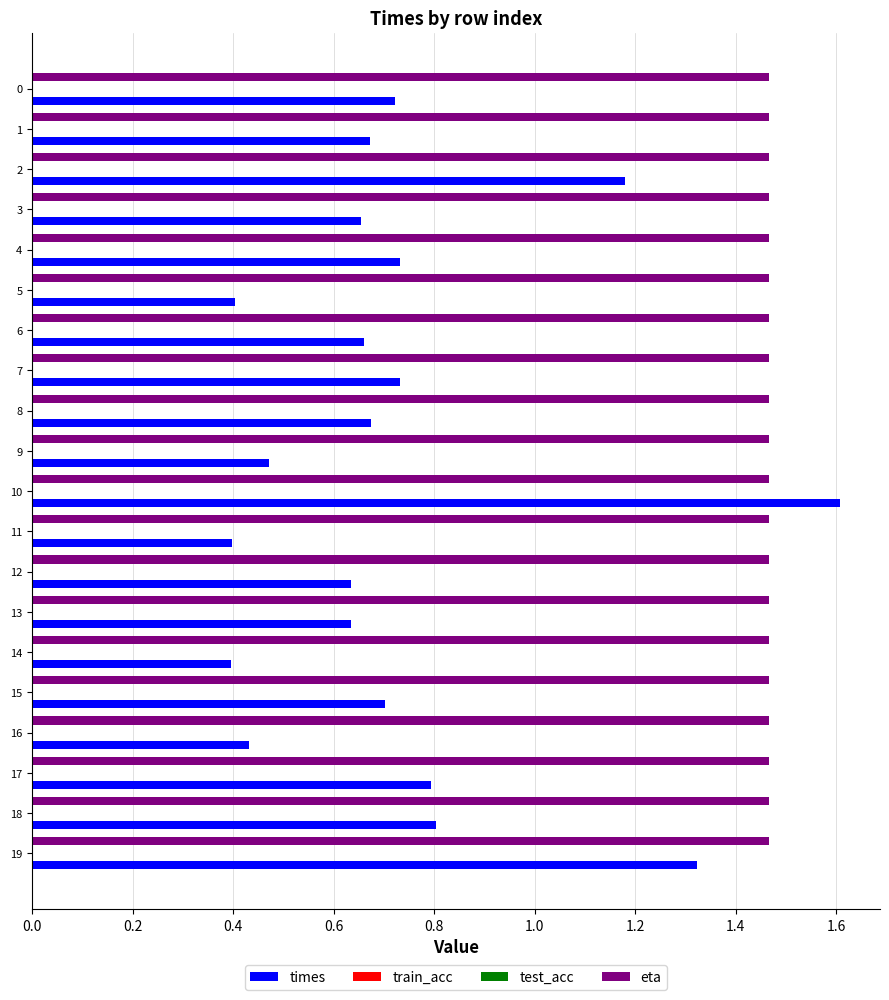

Which series has the largest range (max minus min)?

times